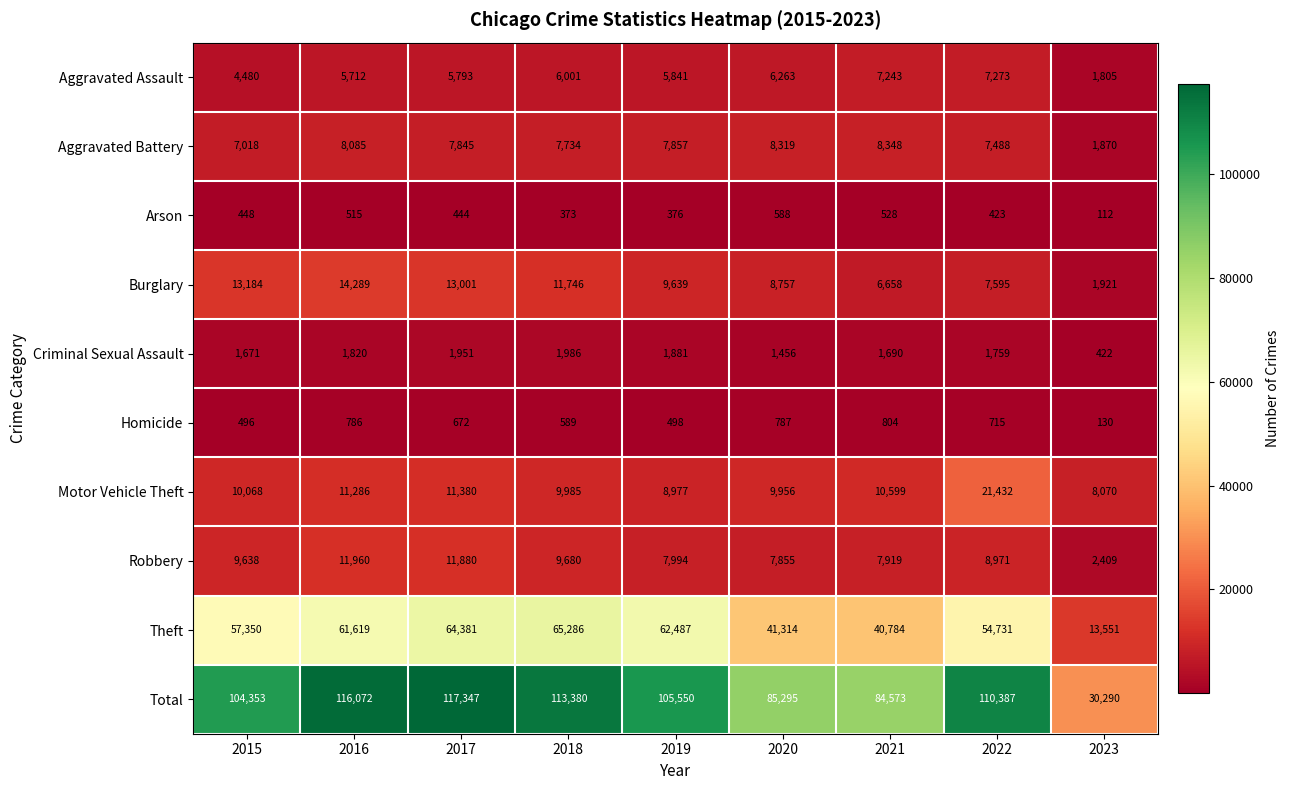

What is the difference between the maximum and minimum values in the Homicide series?

674